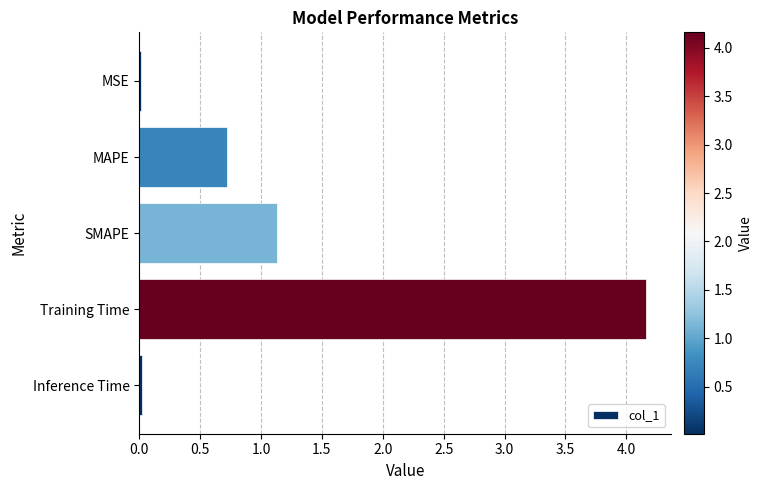

Between SMAPE and Training Time, which is larger?

Training Time